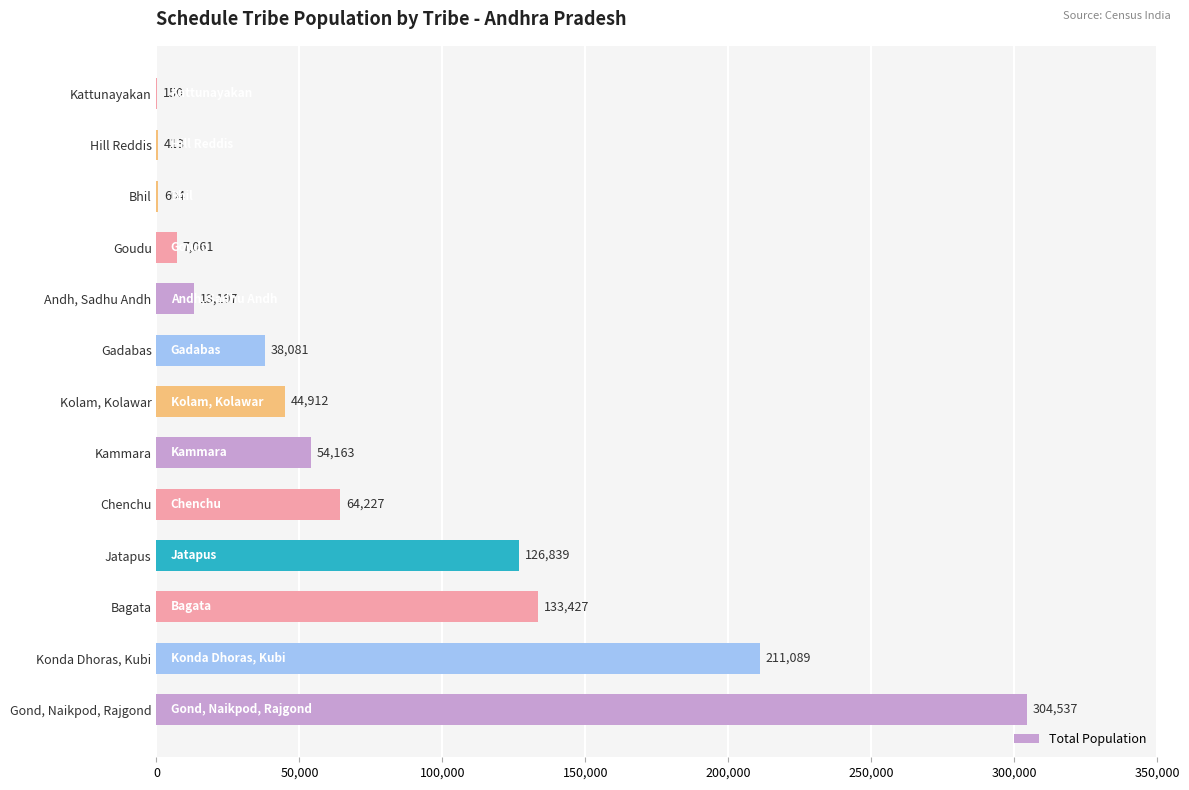

Is it true that the value at Goudu is 7061?

True